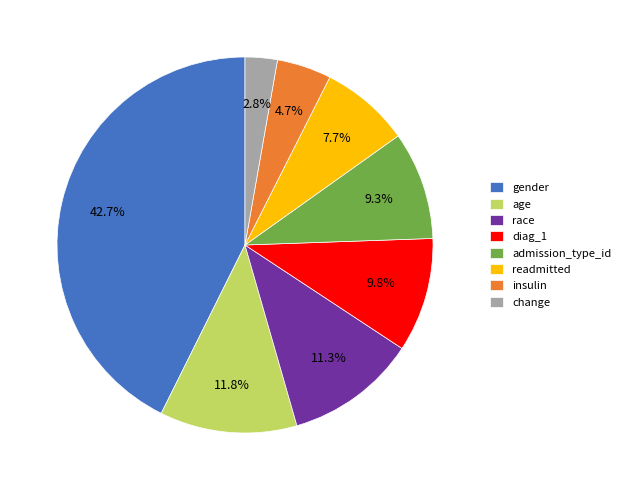

The admission_type_id slice represents 1% of the pie. True or false?

False